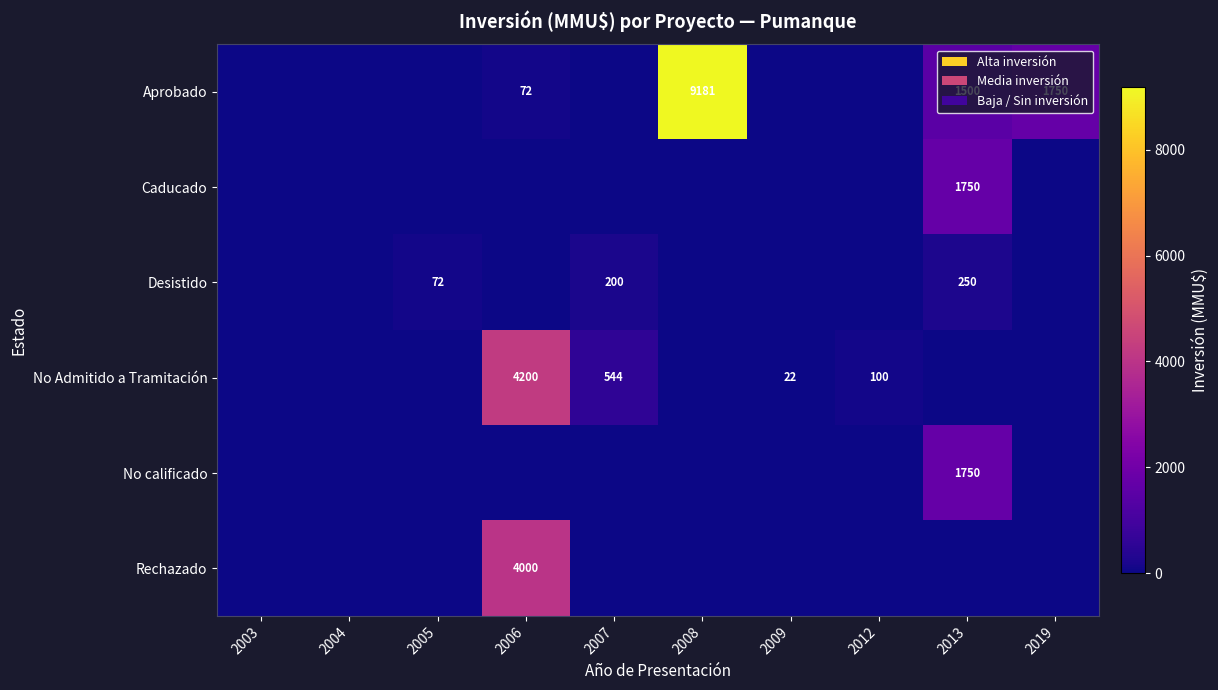

True or false: Desistido has a value of 113 at 2005.

False